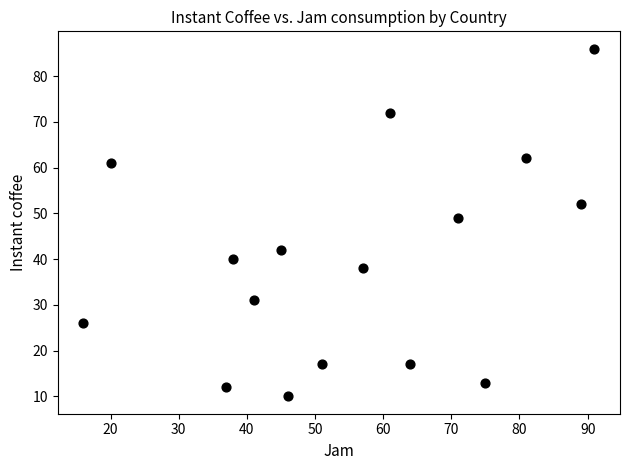

What is the range of X values (max minus min)?

75